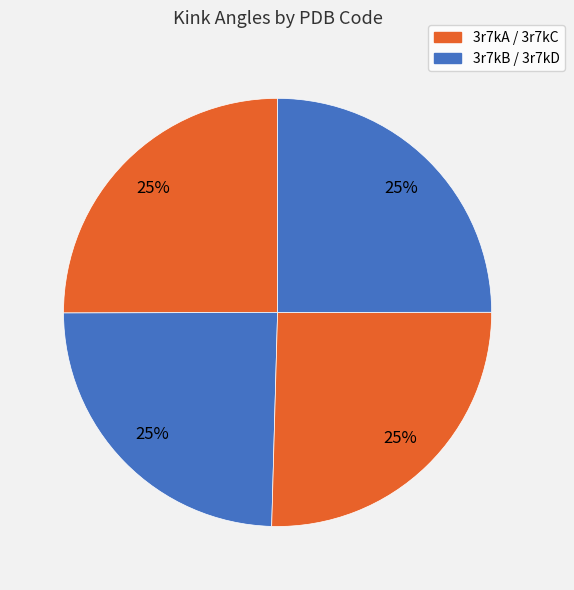

Count the number of slices in the pie.

4